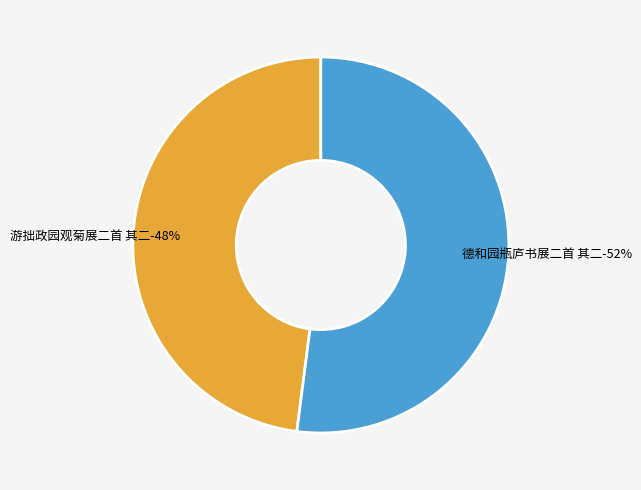

Which has a higher value, 德和园瓶庐书展二首 其二 or 游拙政园观菊展二首 其二?

德和园瓶庐书展二首 其二